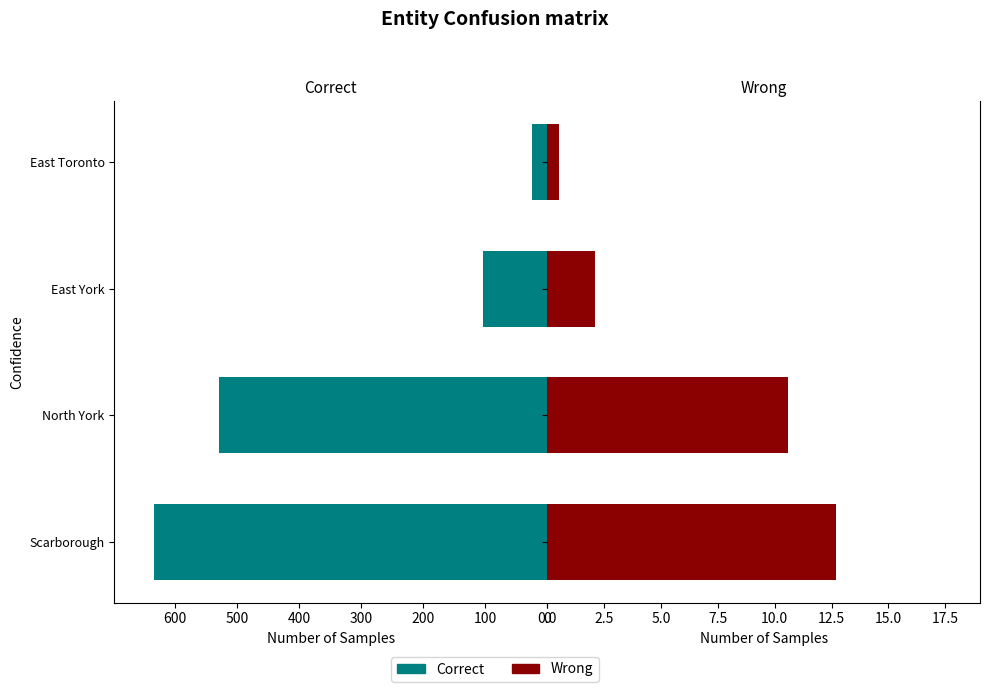

Which has a higher value, East York or North York?

North York